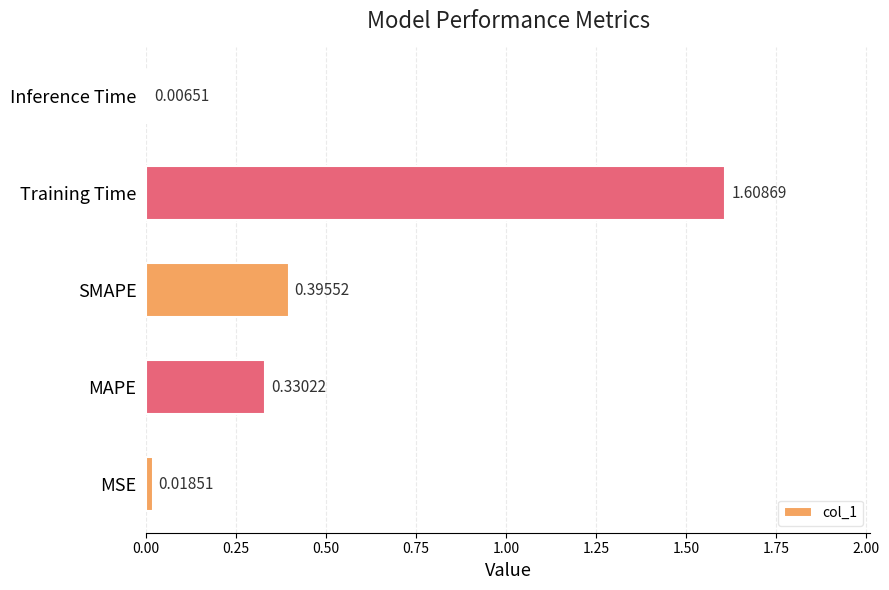

At which category does the chart reach its minimum across all series?

Inference Time